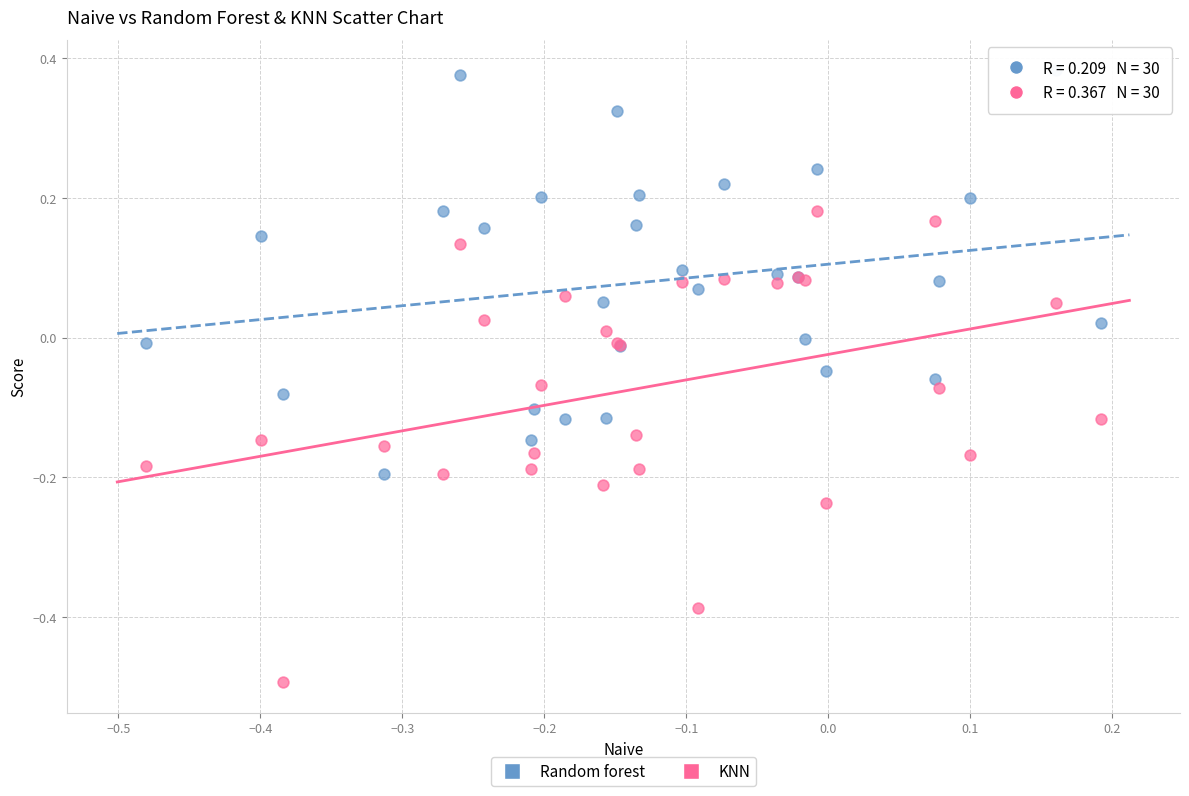

Which series reaches the maximum Y coordinate?

Random forest